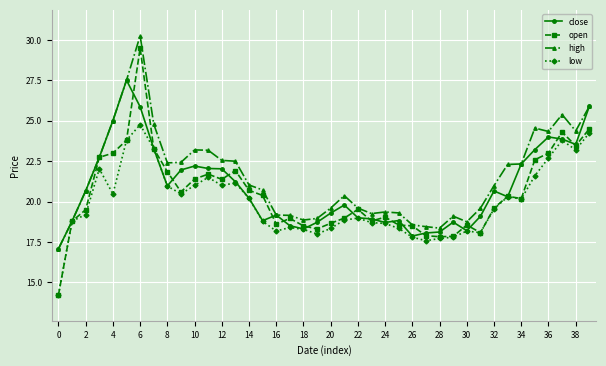

Rank the series by their average value, from lowest to highest.

low, open, close, high